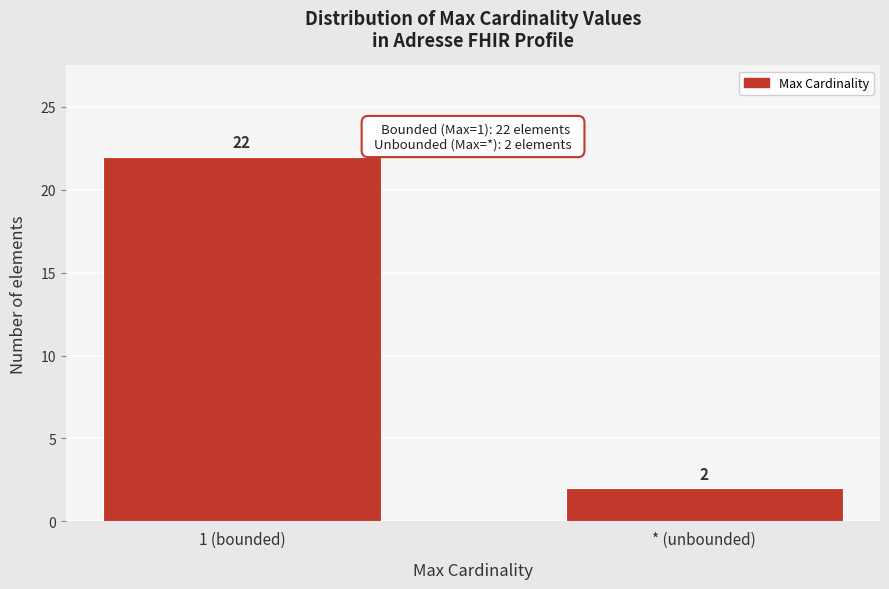

Reading left to right, extract all data points from this chart.

22	2